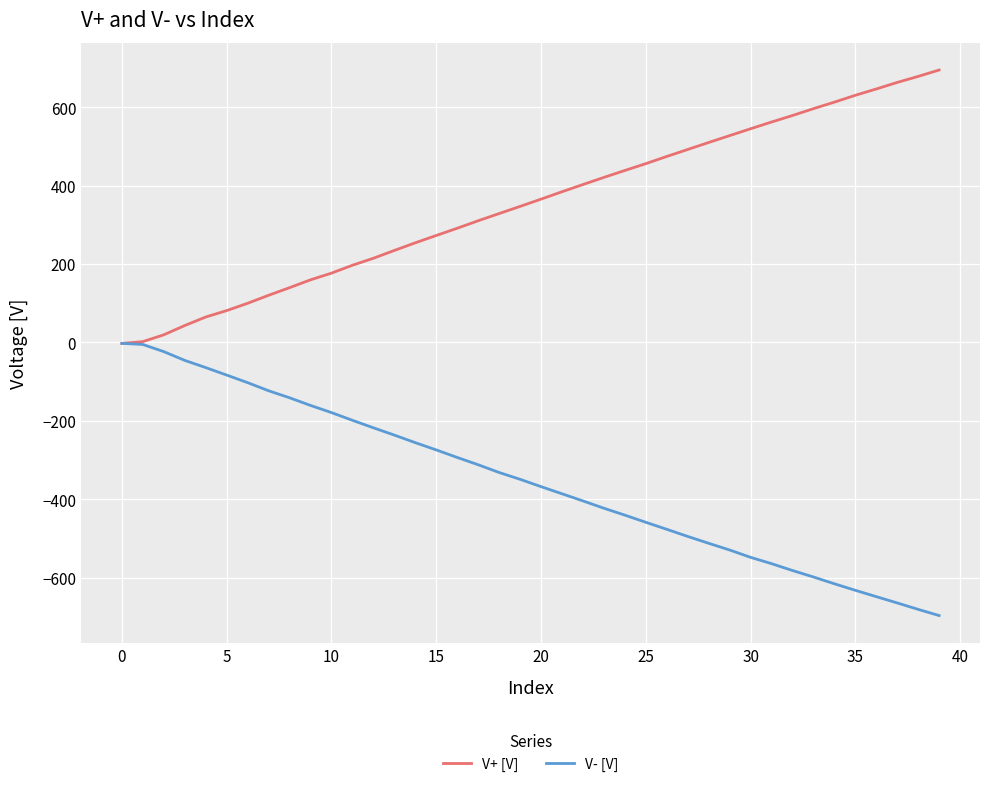

What is the minimum value shown in the chart?

-697.0